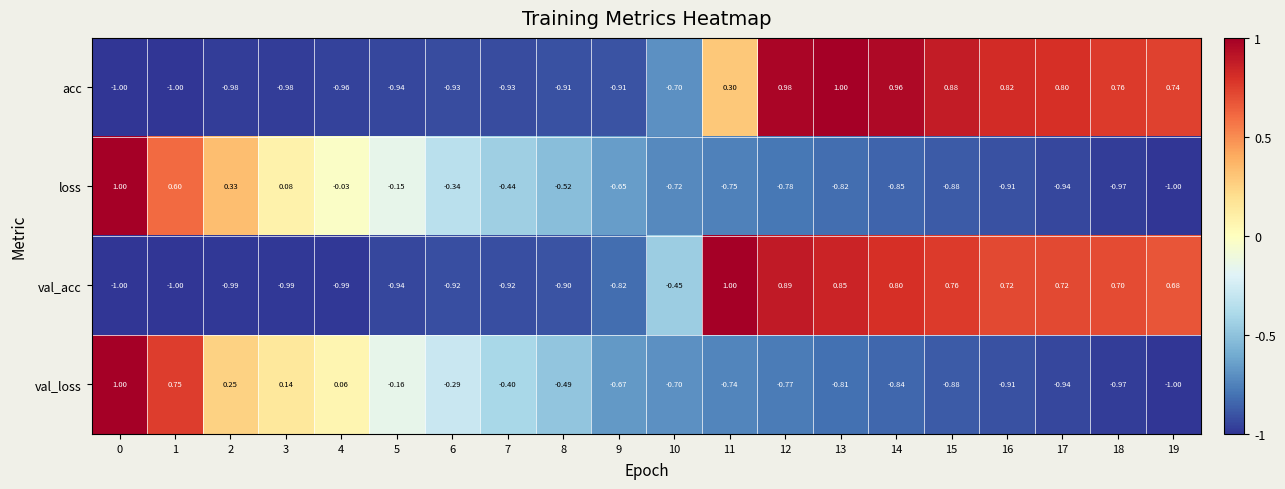

Is the value of val_loss at 9 greater than the value of val_acc at 1?

Yes